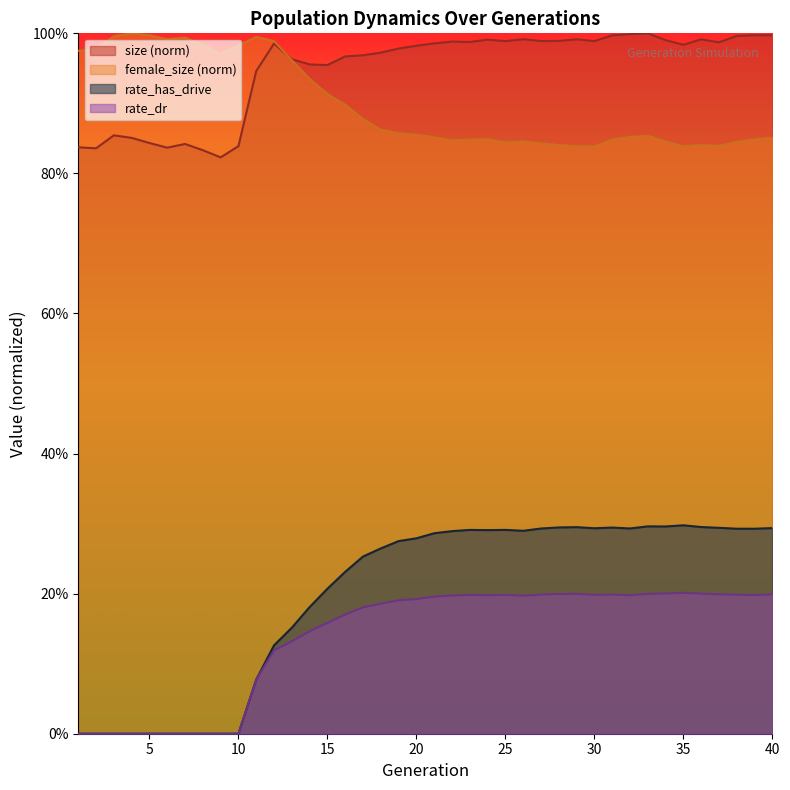

The size series shows 1.0 at 29. True or false?

True